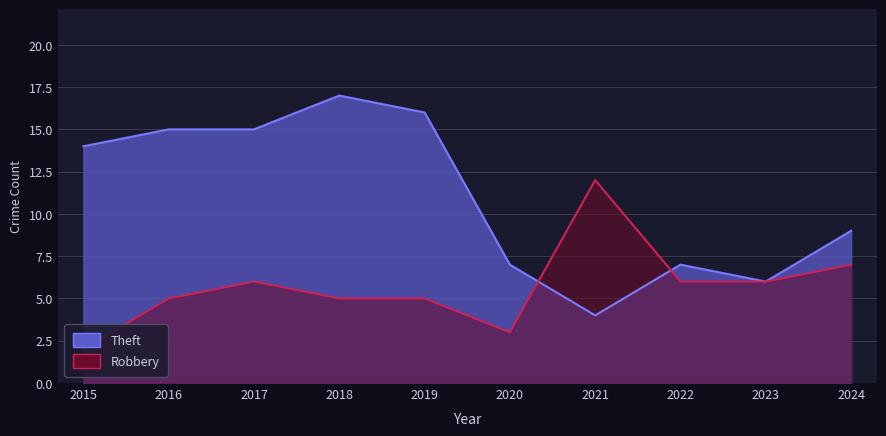

Where do Robbery and Theft first cross each other?

2020 and 2021